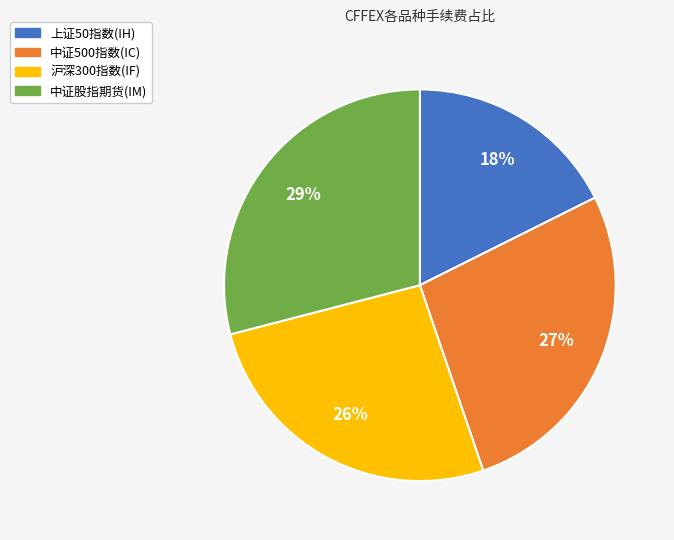

Rank the categories by value from highest to lowest.

中证股指期货(IM), 中证500指数(IC), 沪深300指数(IF), 上证50指数(IH)